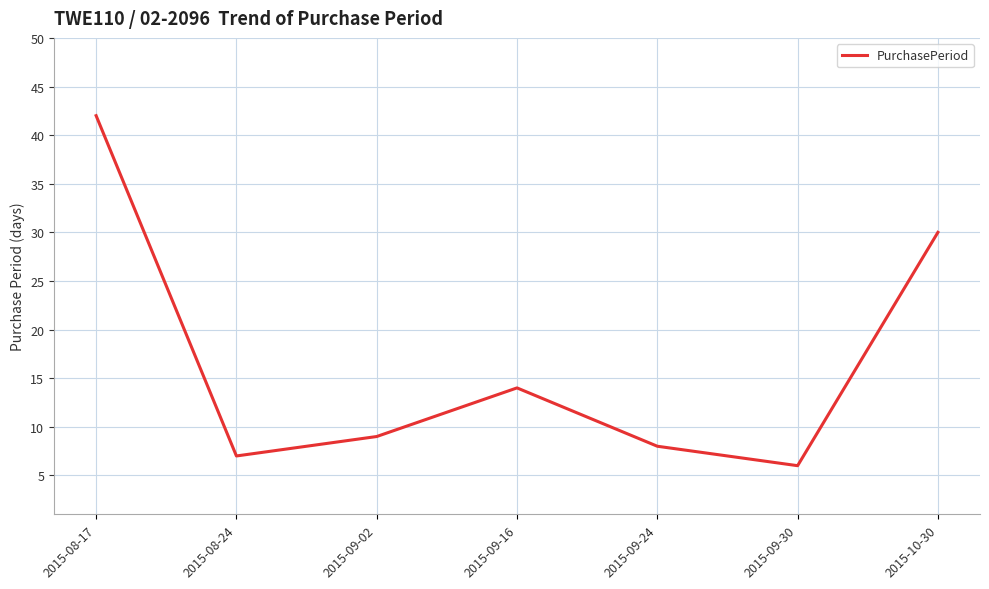

How many lines are shown in the chart?

1